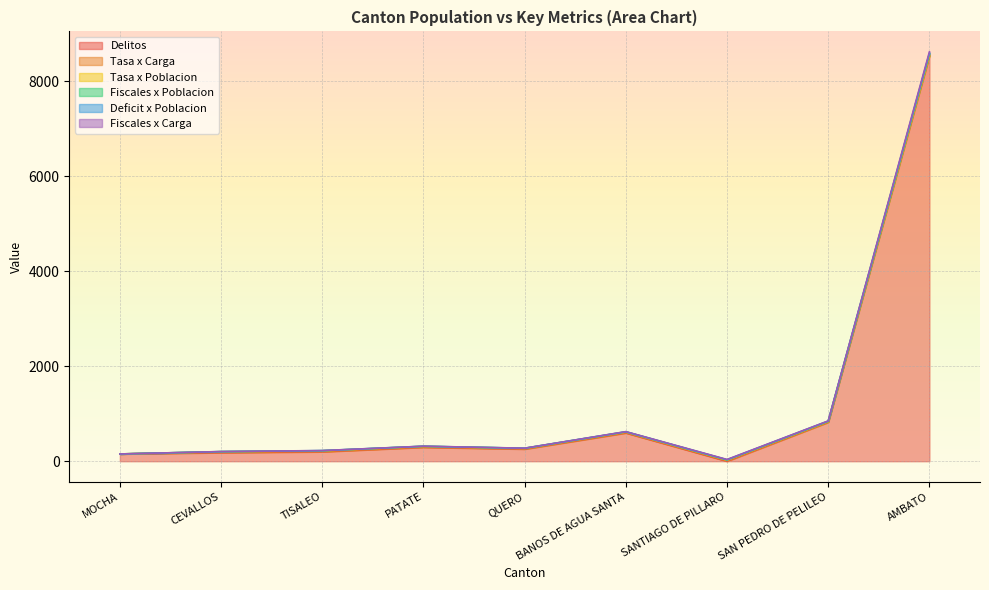

How many lines are shown in the chart?

6